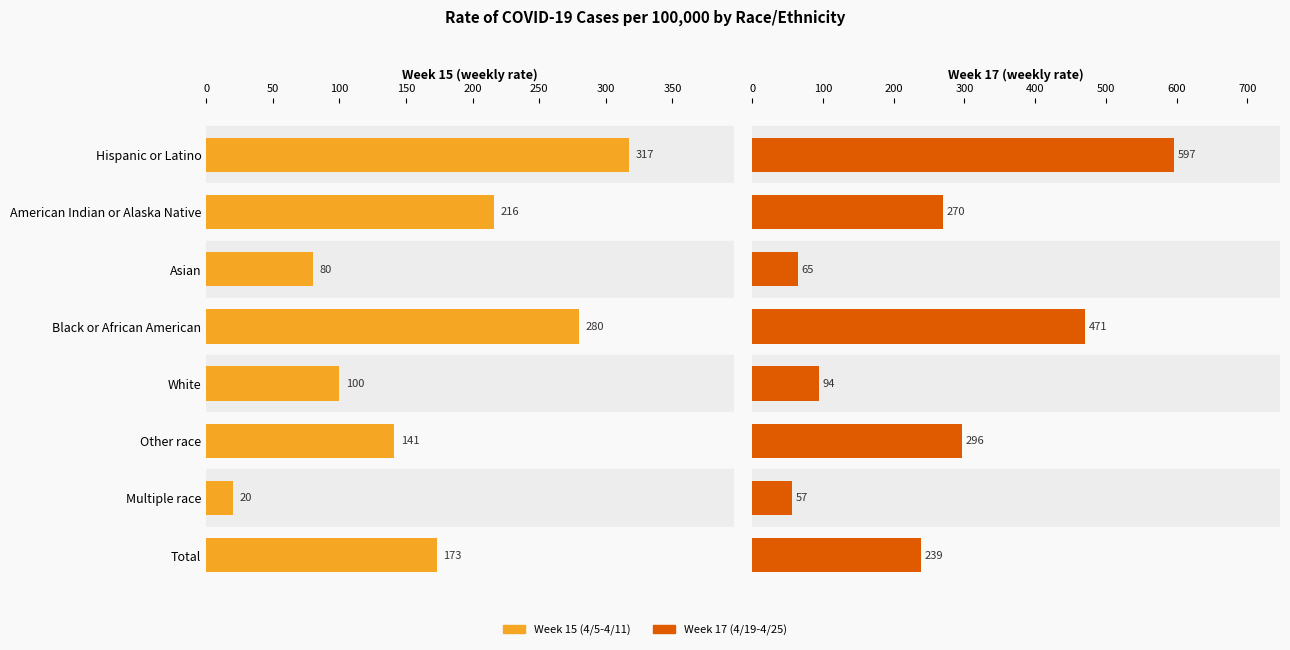

How many values in the Week 17 (4/19-4/25) series exceed 270?

3